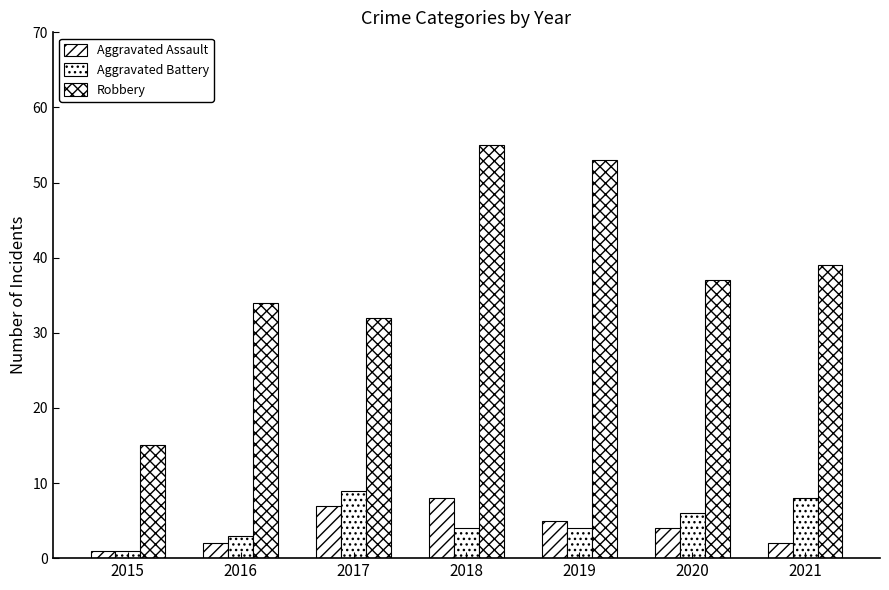

How many categories are shown in the chart?

7